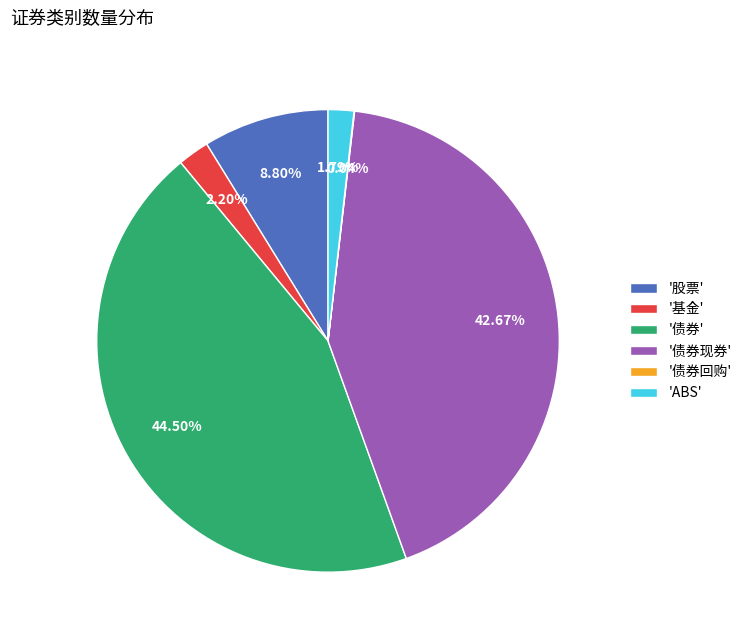

To the nearest percent, what is the average slice percentage?

17%